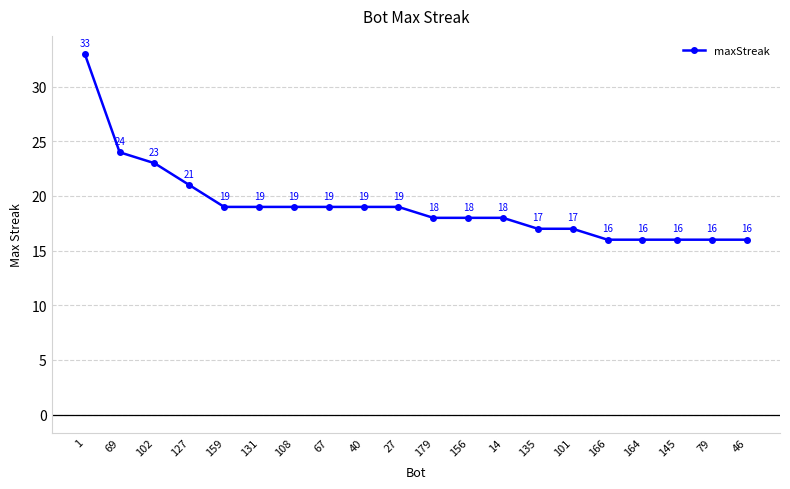

What is the maximum value shown in the chart?

33